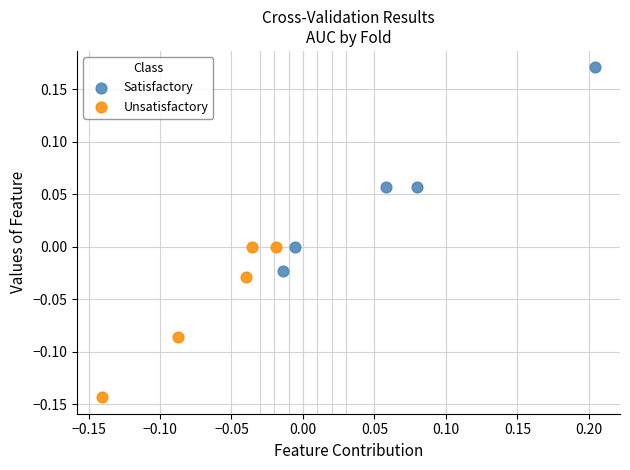

Which series has the largest Y range (max minus min)?

Satisfactory